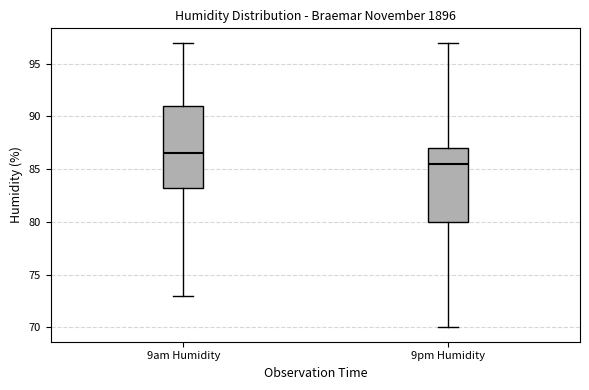

Which box has the lowest median line?

9pm Humidity